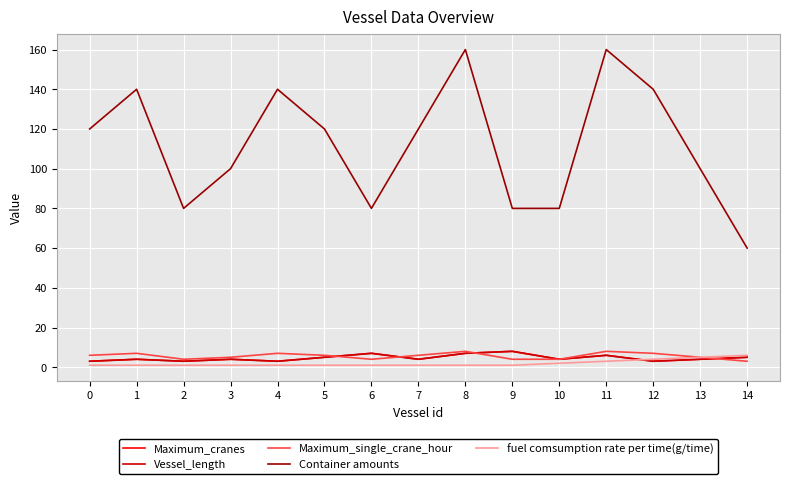

Which series has the largest range (max minus min)?

Container amounts